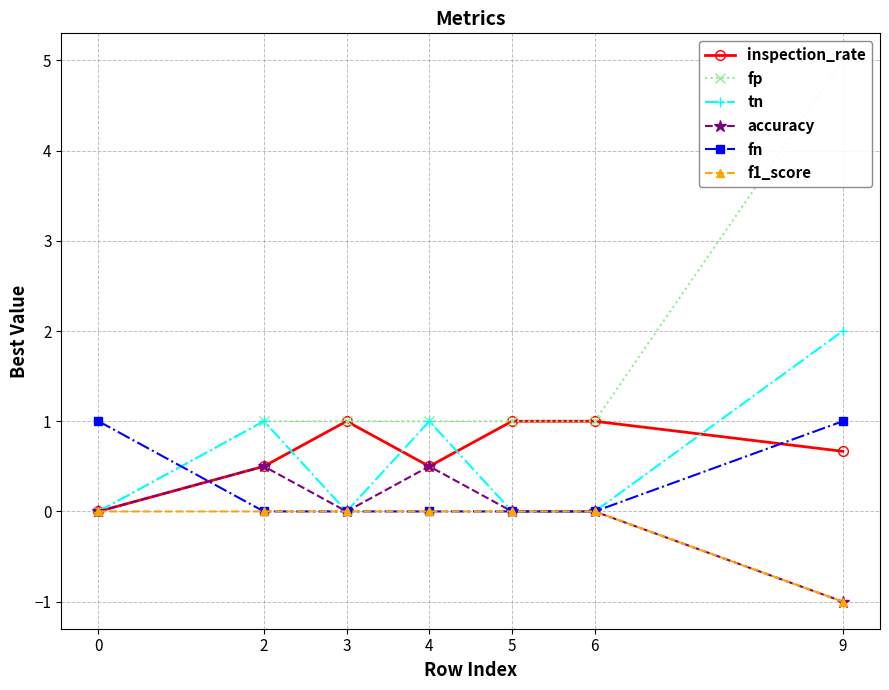

How many lines are shown in the chart?

6